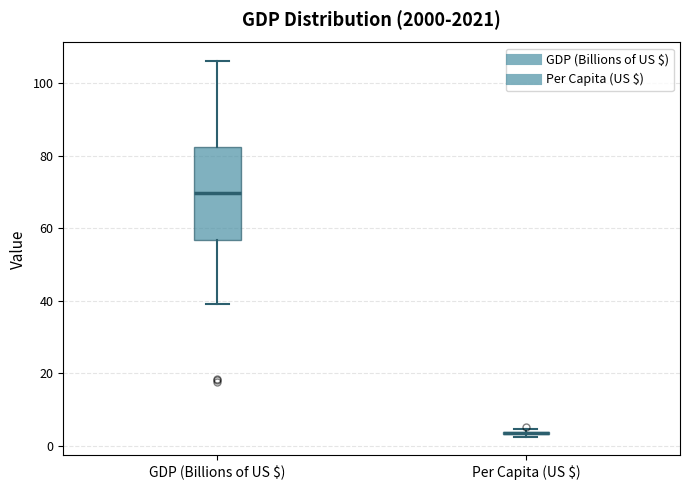

Comparing the boxes themselves (not the whiskers), which one is the tallest?

GDP (Billions of US $)